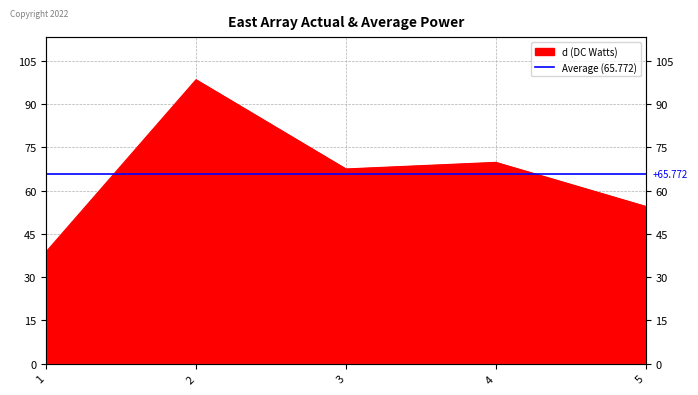

At which label is the value closest to 68?

3